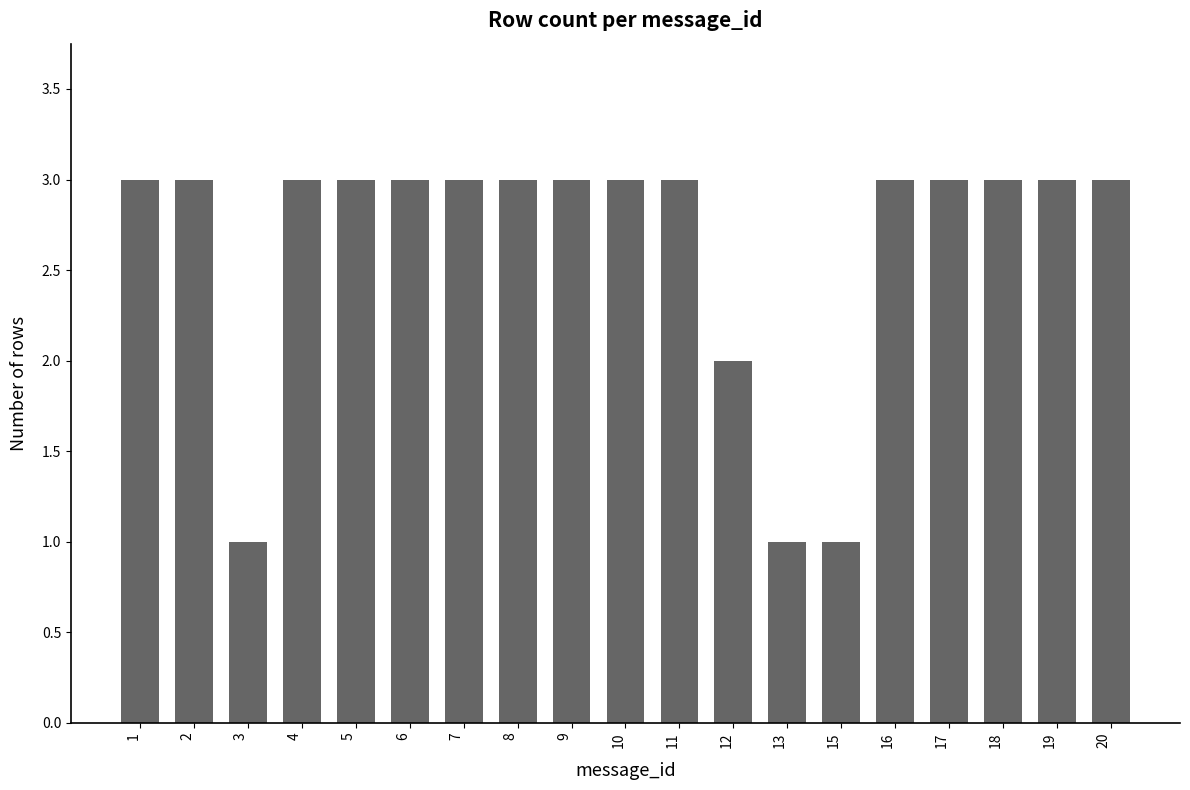

The value at 3 is 1. True or false?

True